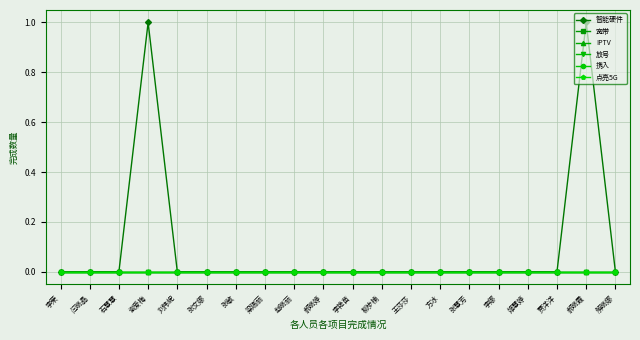

Does the chart have visible grid lines?

Yes